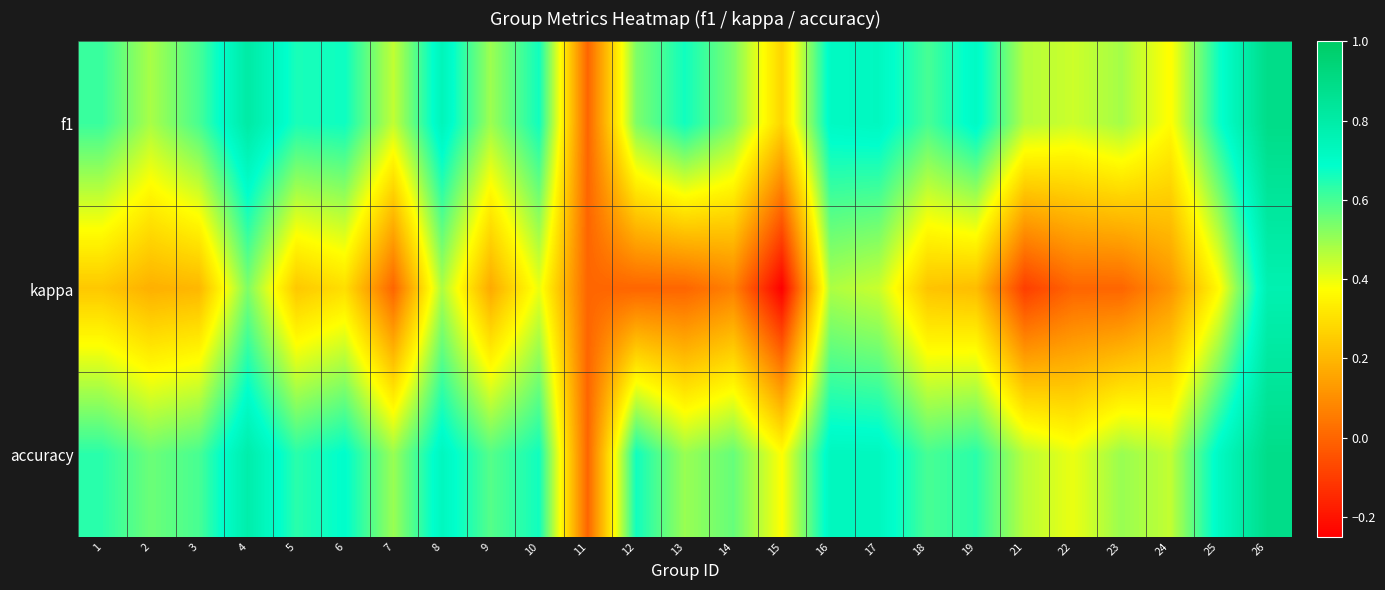

What is the smallest value displayed?

-0.2